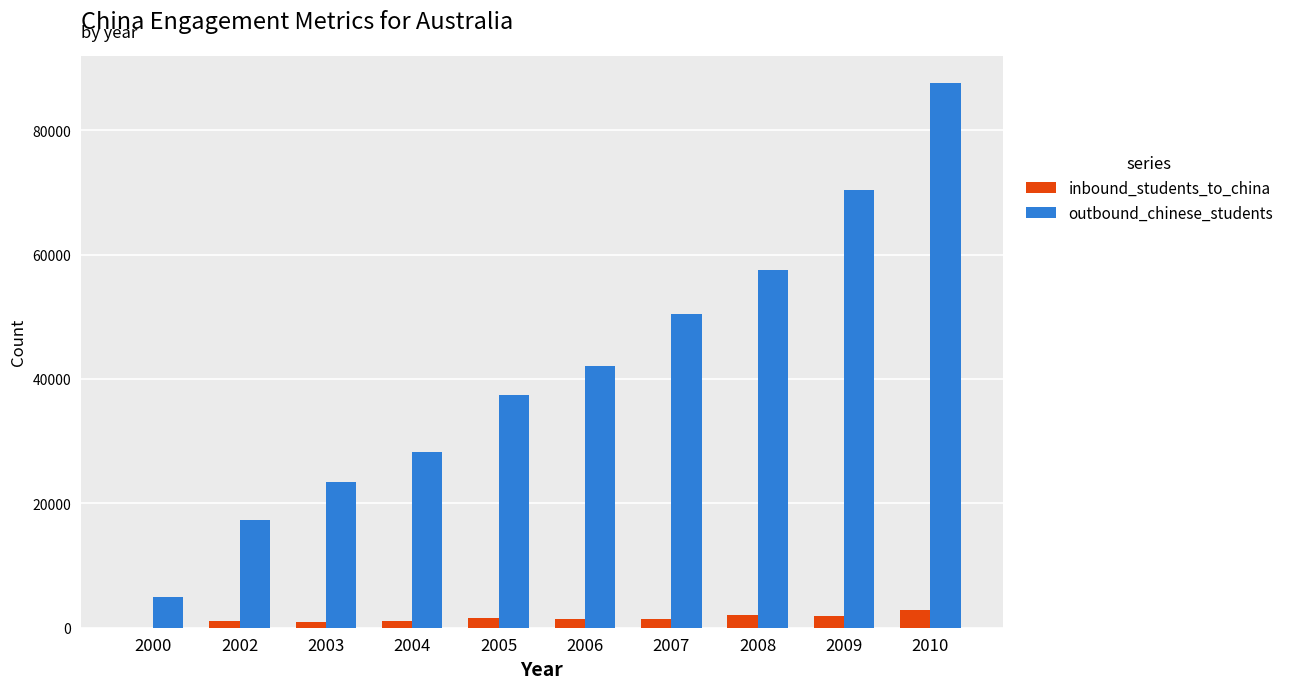

The value of outbound_chinese_students at 2003 is 23448. True or false?

True